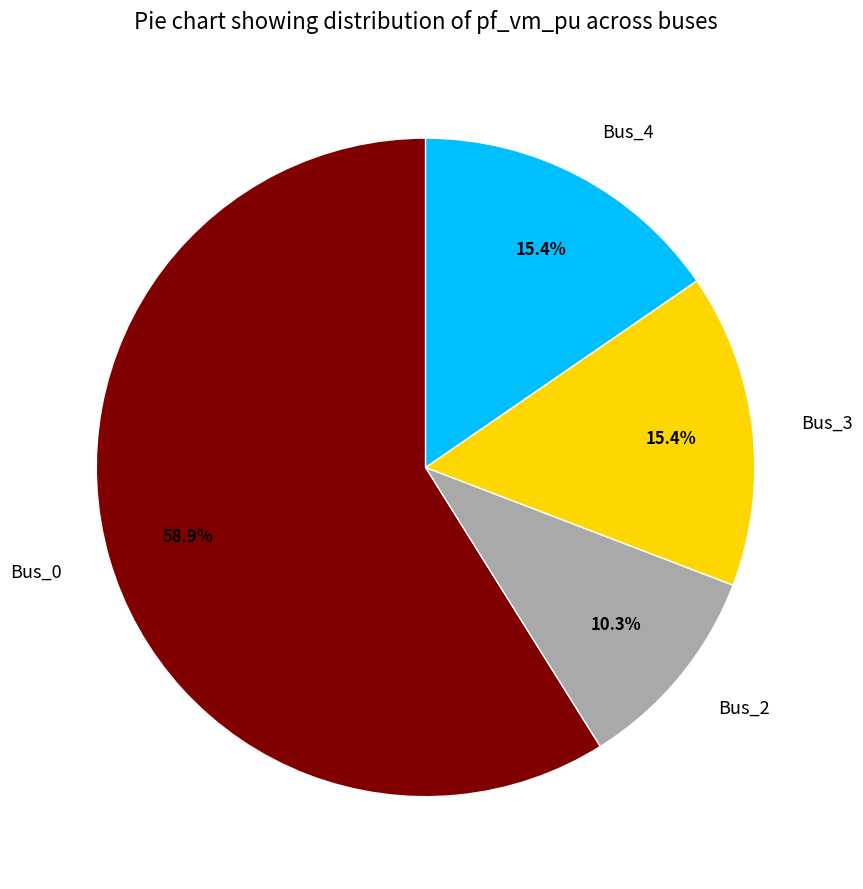

Between Bus_2 and Bus_4, which is larger?

Bus_4